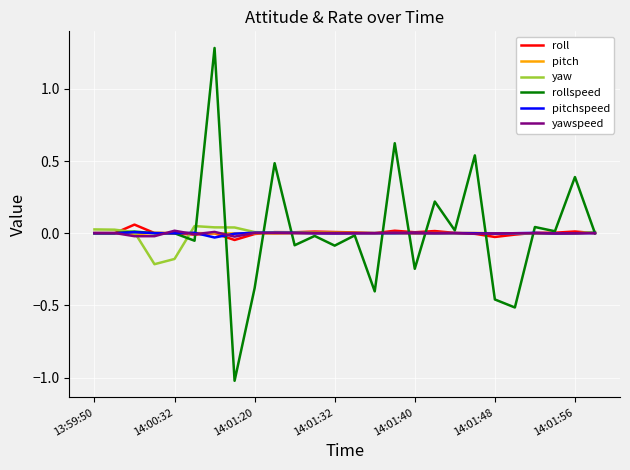

What is the greatest value displayed?

1.3